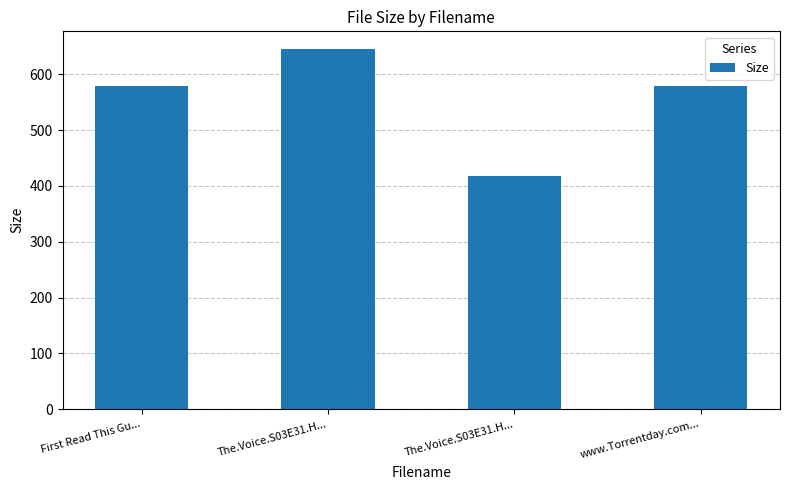

Are the bars horizontal?

No